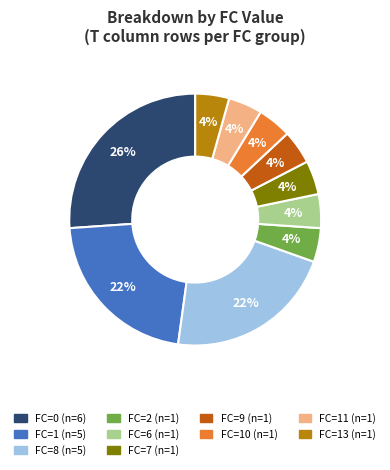

To the nearest percent, what is the average slice percentage?

10%